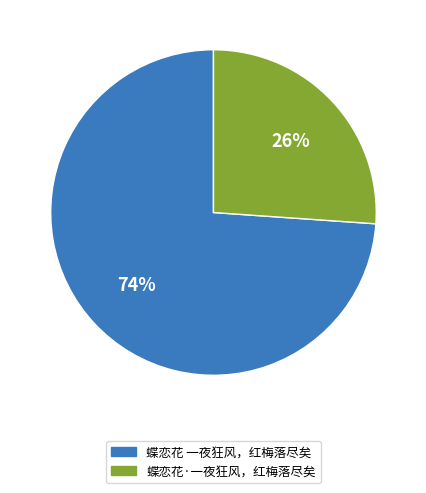

Rank the categories by value from lowest to highest.

蝶恋花·一夜狂风，红梅落尽矣, 蝶恋花 一夜狂风，红梅落尽矣